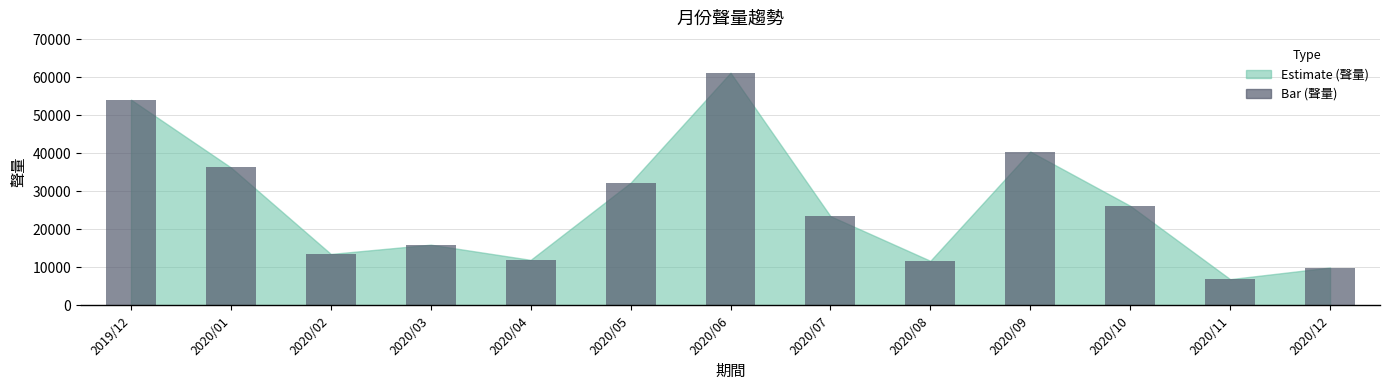

What is the ratio of the value at 2020/05 to the value at 2020/01?

0.9